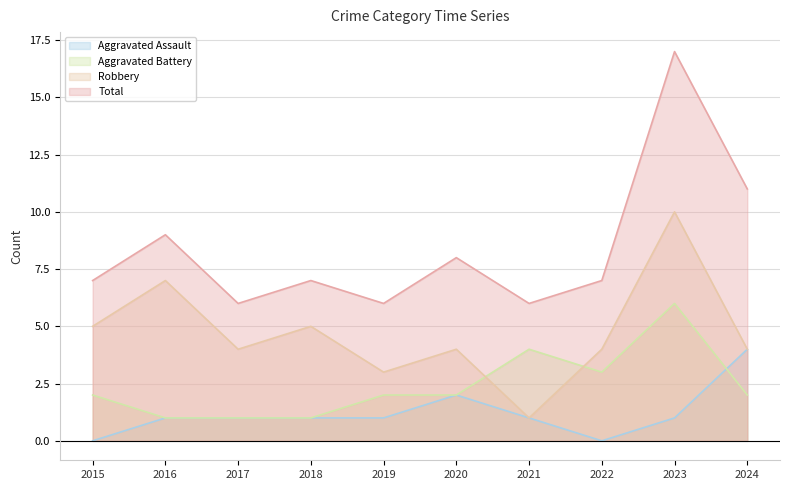

What are all the series names shown in the legend?

Aggravated Assault, Aggravated Battery, Robbery, Total